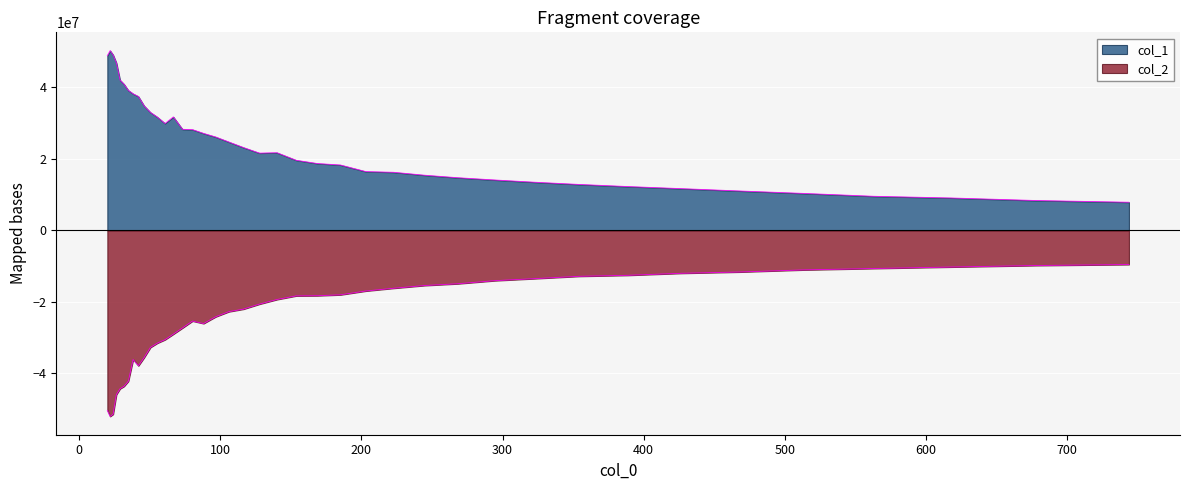

At 60.849, list the series in order from largest to smallest.

col_1, col_2